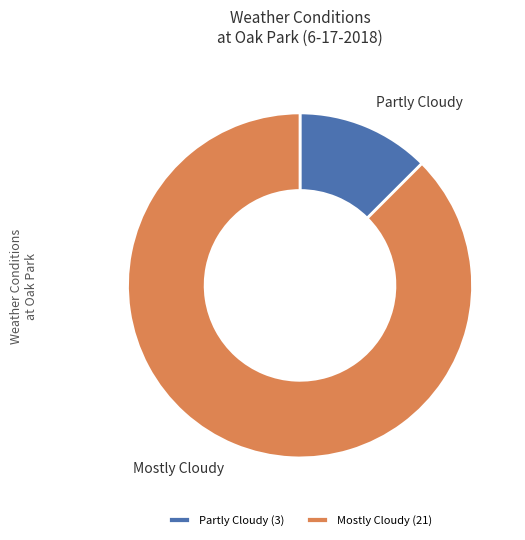

Does any single category account for the majority?

Yes